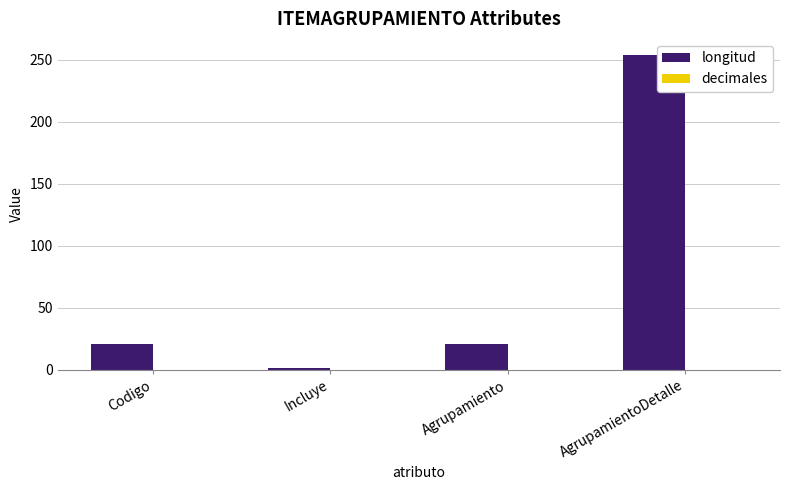

What is the difference between the values at Codigo and AgrupamientoDetalle?

233